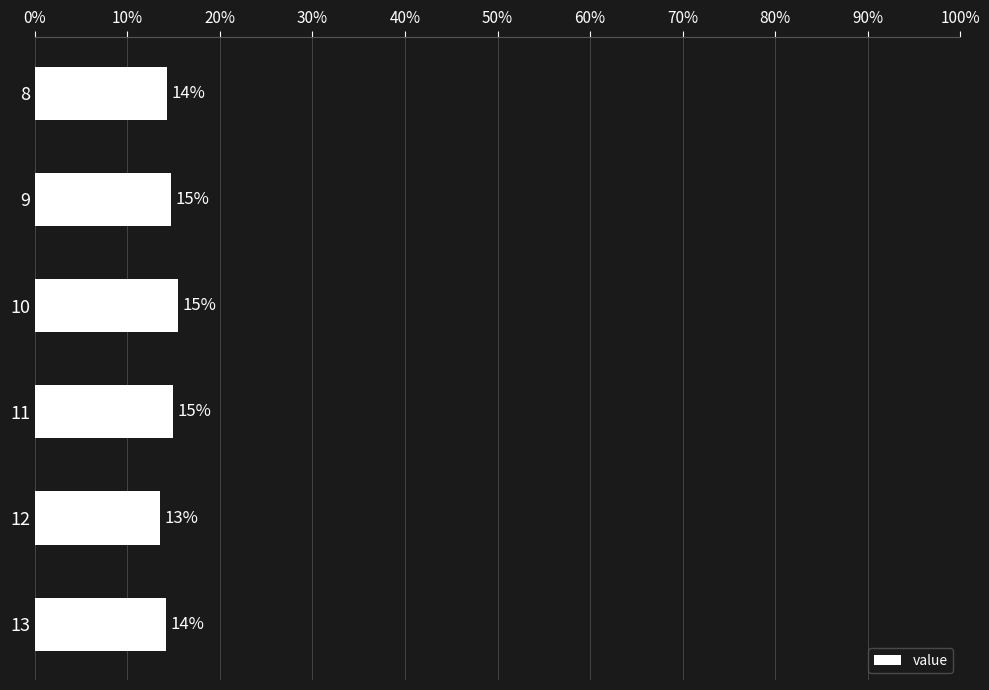

Does the chart contain any negative values?

No